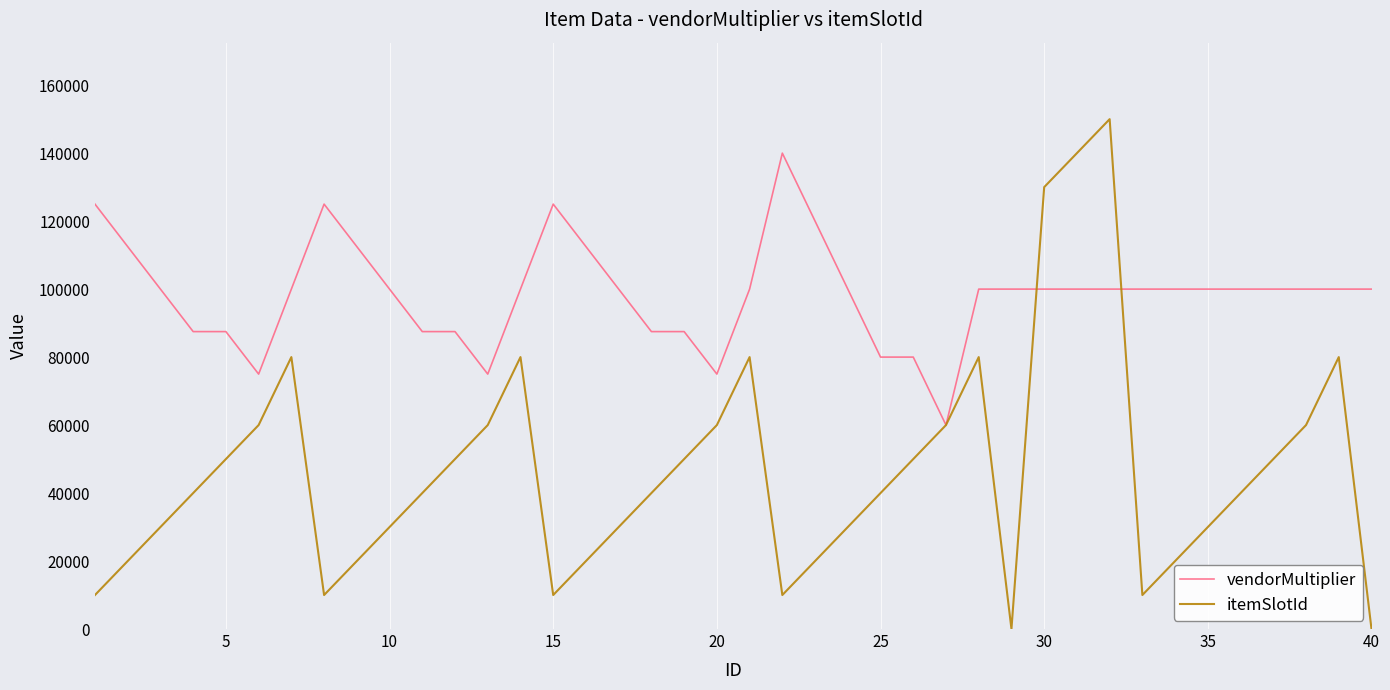

Which series has the largest range (max minus min)?

itemSlotId